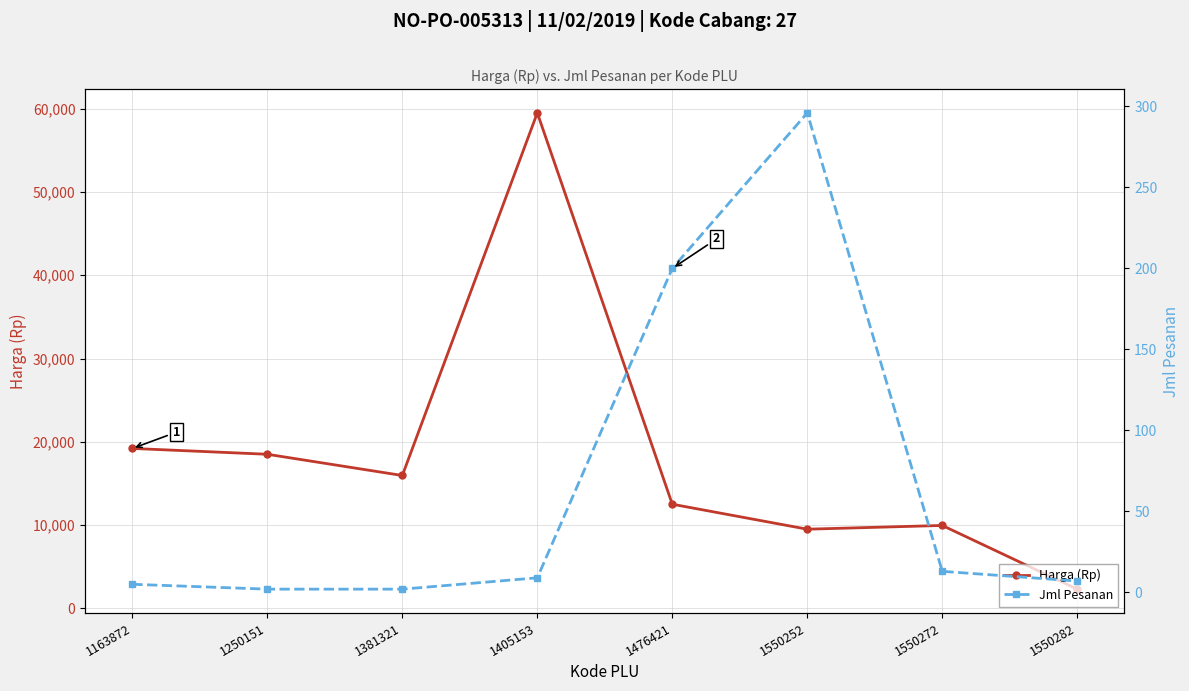

What is the value of the Harga (Rp) point at the 4th from the left?

59500